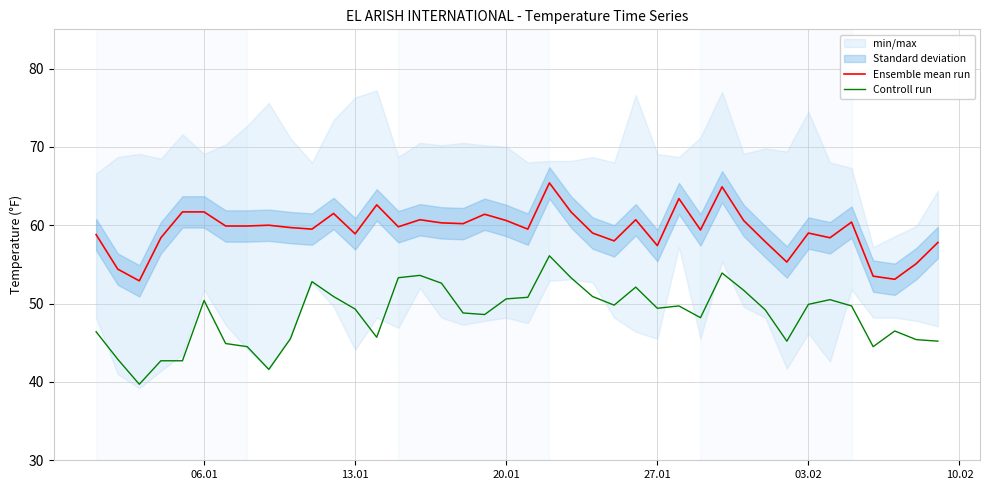

True or false: Ensemble mean run and Controll run intersect in this chart.

False